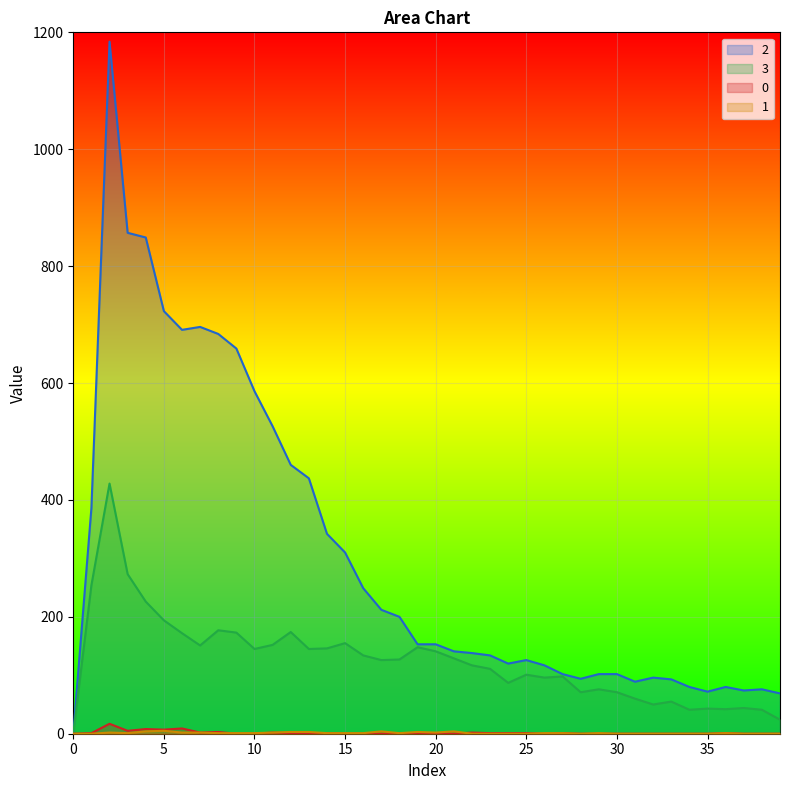

What is the greatest value displayed?

1184